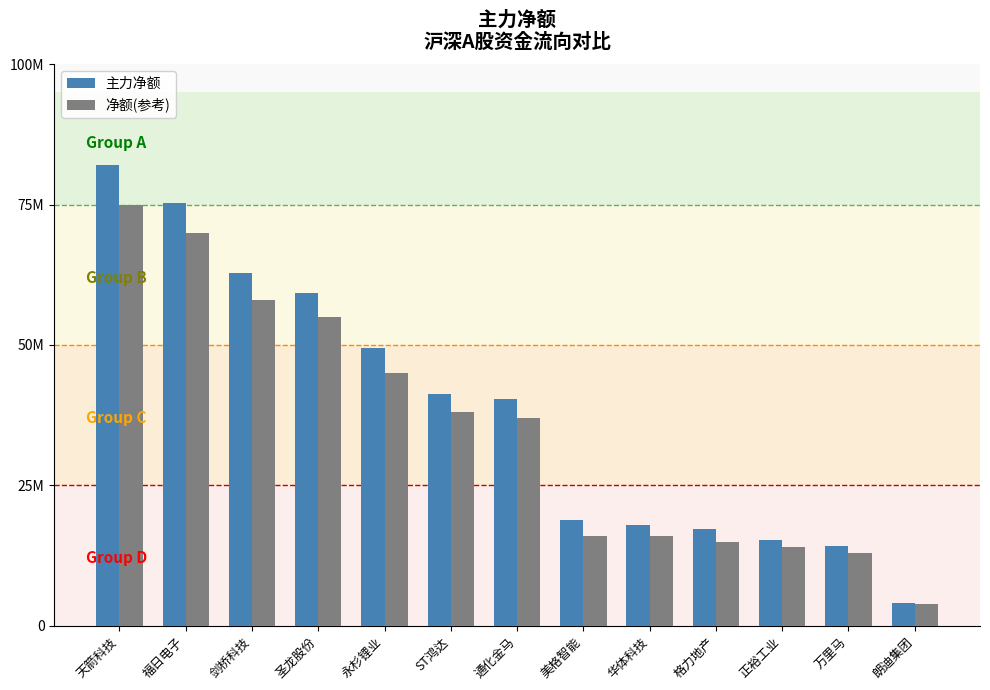

Does the chart contain stacked bars?

No